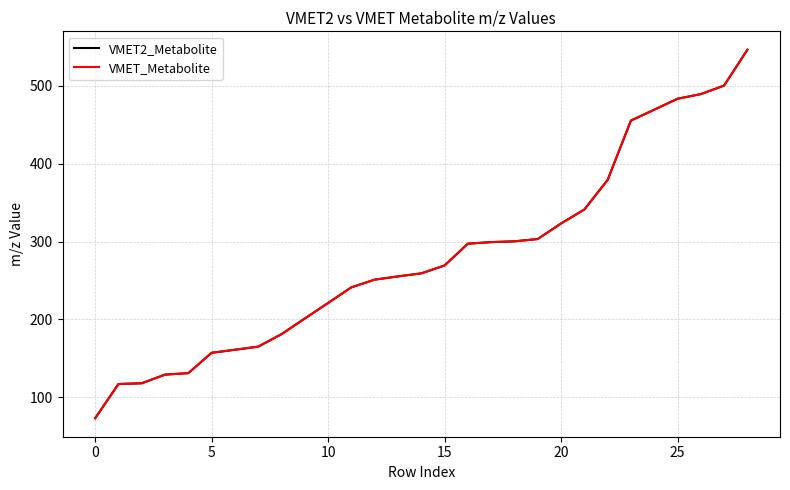

What is the minimum value shown in the chart?

73.0